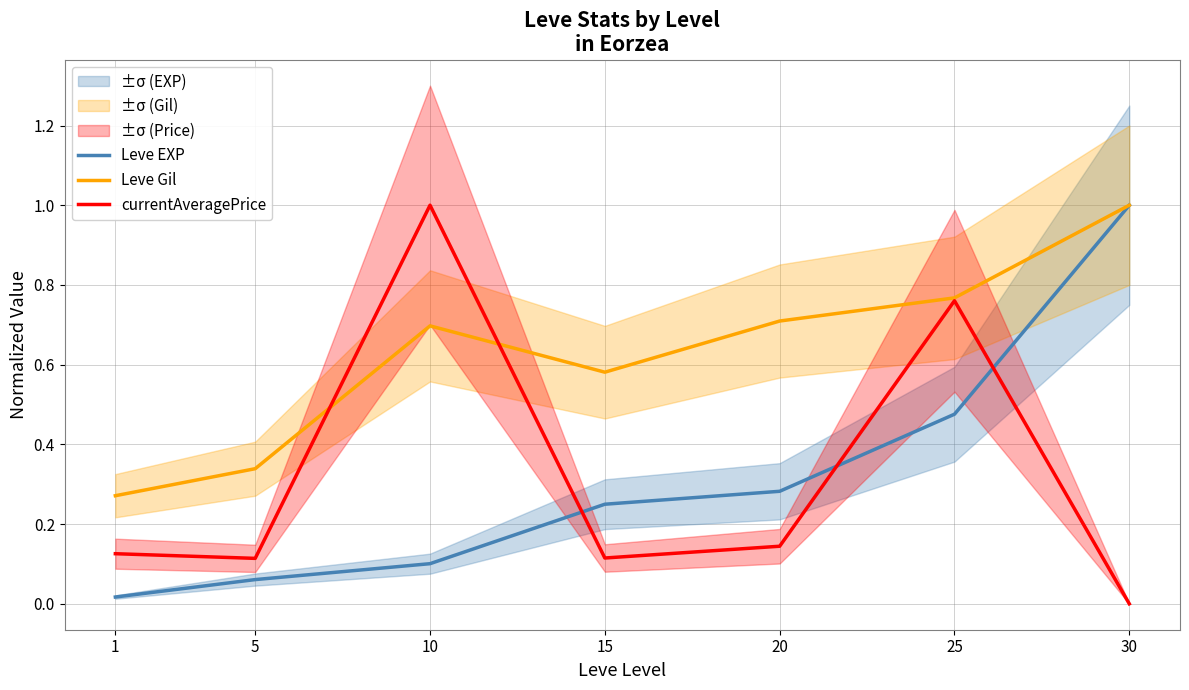

How many times do currentAveragePrice and Leve Gil cross each other?

2